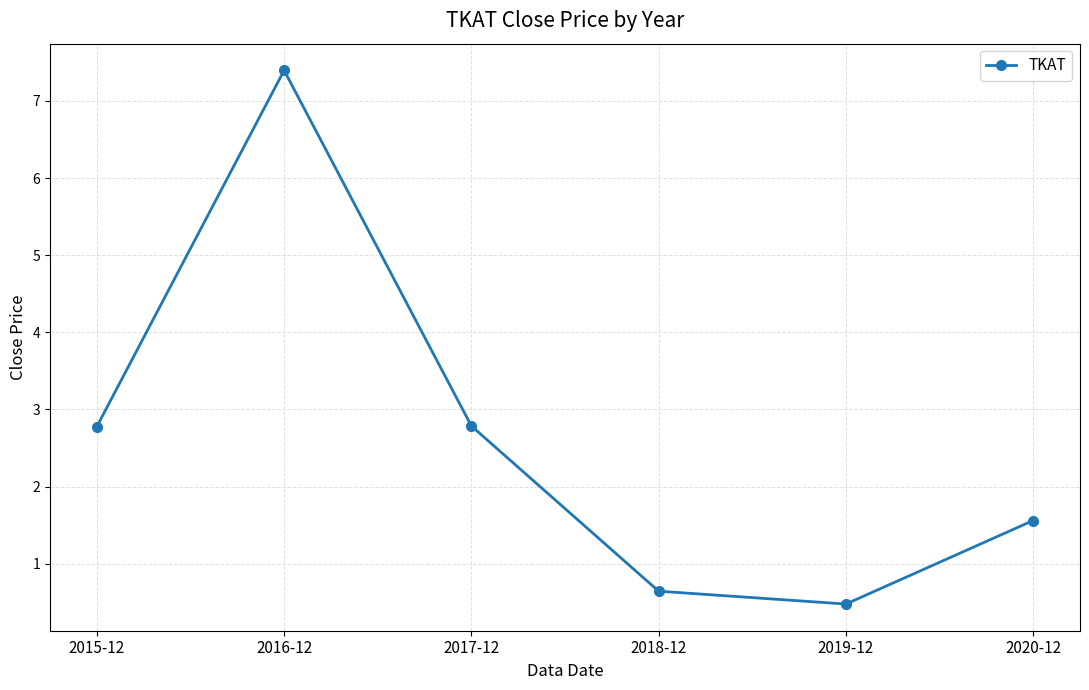

Reading left to right, transcribe all the data shown in this chart.

2015-12=2.8	2016-12=7.4	2017-12=2.8	2018-12=0.6	2019-12=0.5	2020-12=1.6